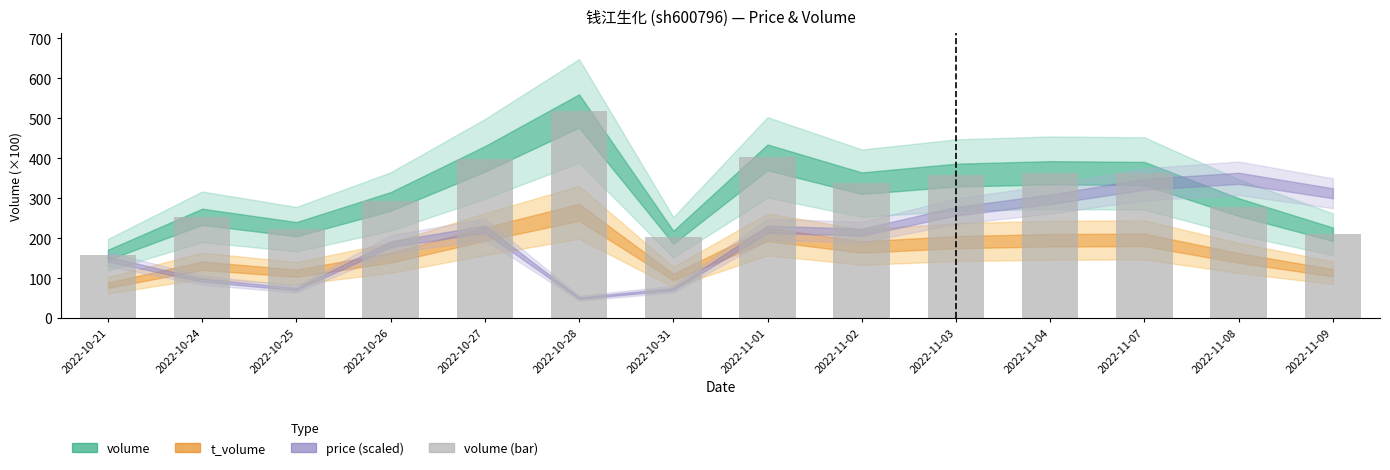

What is the average value?

311.3